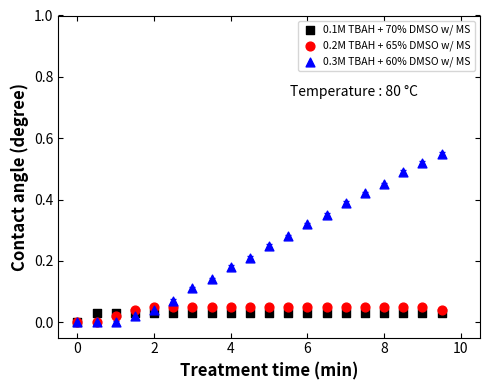

Which series has the largest Y range (max minus min)?

0.3M TBAH + 60% DMSO w/ MS